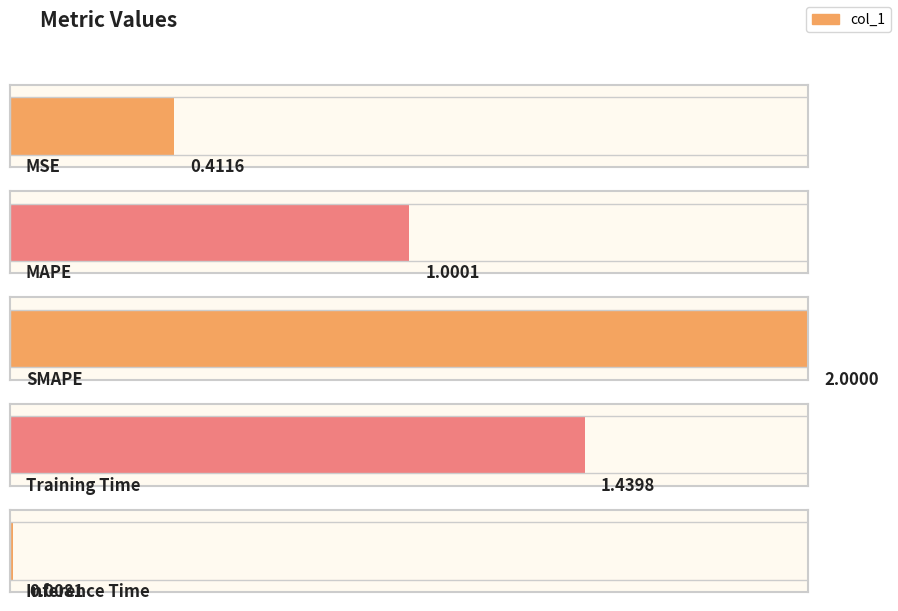

True or false: the data shows 0.0 at Inference Time.

True